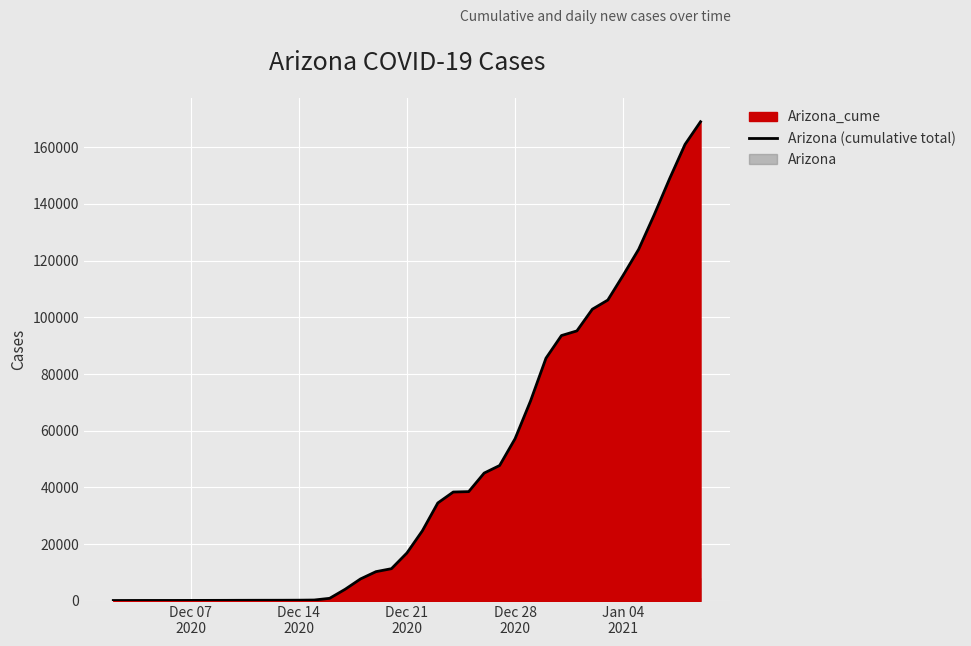

How many data points are less than 16902?

19